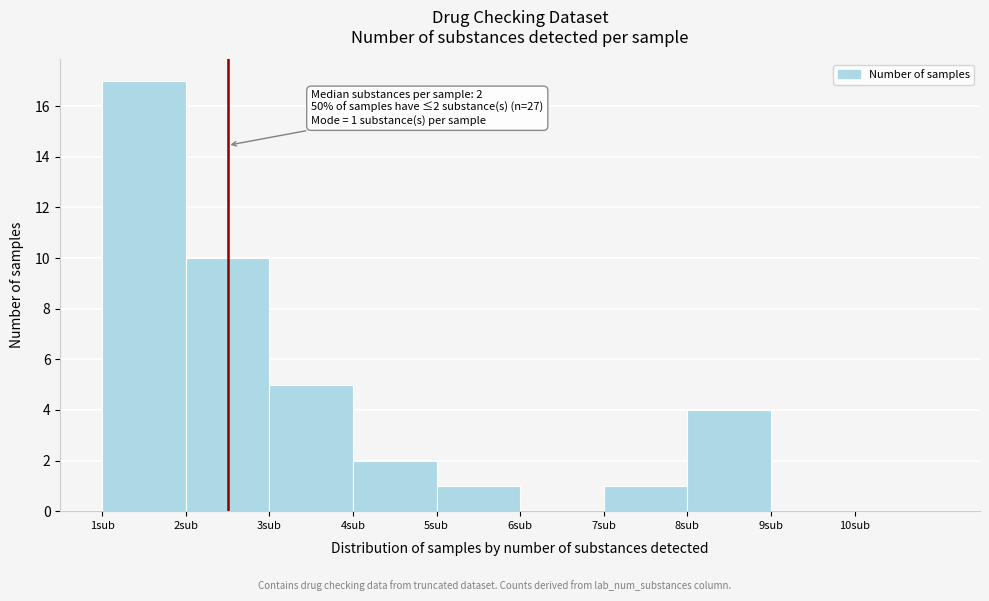

Over which range of the x-axis is the bar tallest?

1 to 2